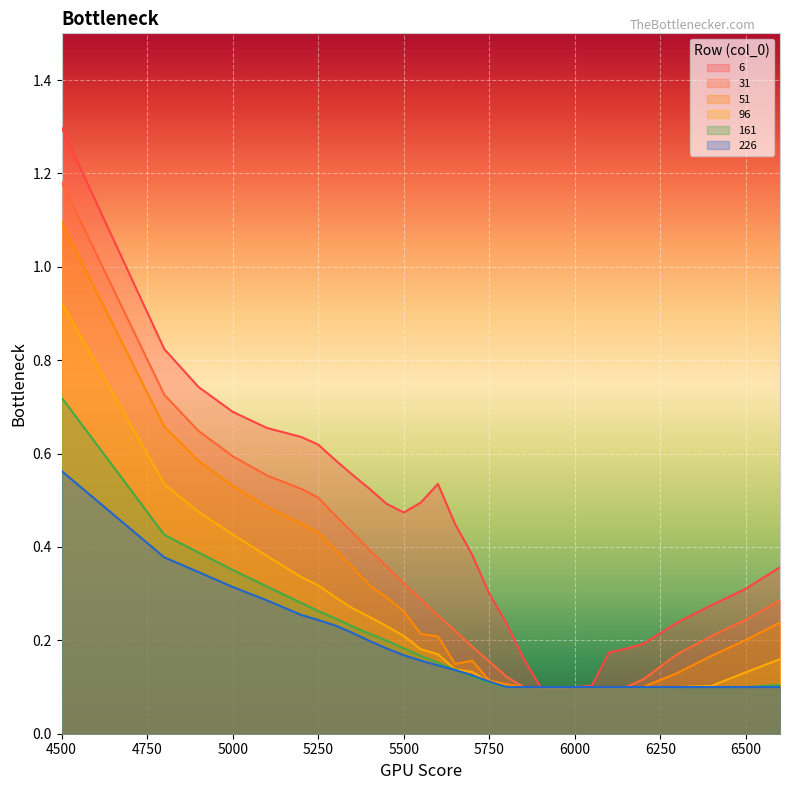

Reading left to right, transcribe all the data shown in this chart.

6: 1.3	0.8	0.7	0.7	0.7	0.6	0.6	0.6	0.6	0.5	0.5	0.5	0.5	0.5	0.4	0.4	0.3	0.2	0.2	0.1	0.1	0.1	0.1	0.2	0.2	0.2	0.2	0.3	0.3	0.4
31: 1.2	0.7	0.6	0.6	0.6	0.5	0.5	0.5	0.4	0.4	0.4	0.3	0.3	0.3	0.2	0.2	0.2	0.1	0.1	0.1	0.1	0.1	0.1	0.1	0.1	0.1	0.2	0.2	0.2	0.3
51: 1.1	0.7	0.6	0.5	0.5	0.5	0.4	0.4	0.4	0.3	0.3	0.3	0.2	0.2	0.1	0.2	0.1	0.1	0.1	0.1	0.1	0.1	0.1	0.1	0.1	0.1	0.1	0.2	0.2	0.2
96: 0.9	0.5	0.5	0.4	0.4	0.3	0.3	0.3	0.3	0.3	0.2	0.2	0.2	0.2	0.1	0.1	0.1	0.1	0.1	0.1	0.1	0.1	0.1	0.1	0.1	0.1	0.1	0.1	0.1	0.2
161: 0.7	0.4	0.4	0.4	0.3	0.3	0.3	0.2	0.2	0.2	0.2	0.2	0.2	0.2	0.1	0.1	0.1	0.1	0.1	0.1	0.1	0.1	0.1	0.1	0.1	0.1	0.1	0.1	0.1	0.1
226: 0.6	0.4	0.3	0.3	0.3	0.3	0.2	0.2	0.2	0.2	0.2	0.2	0.2	0.1	0.1	0.1	0.1	0.1	0.1	0.1	0.1	0.1	0.1	0.1	0.1	0.1	0.1	0.1	0.1	0.1